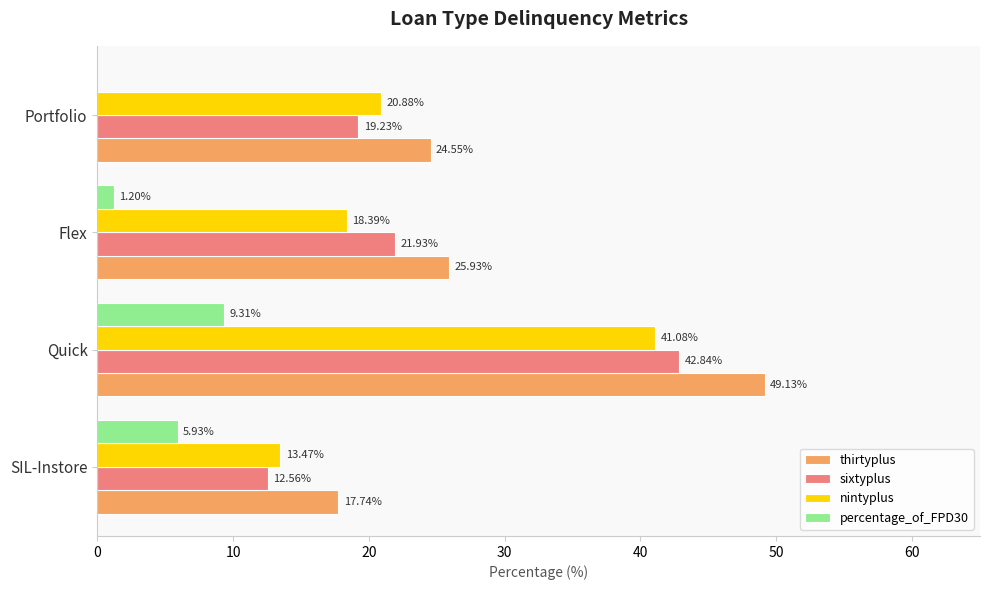

Which series has the largest total across all categories?

thirtyplus